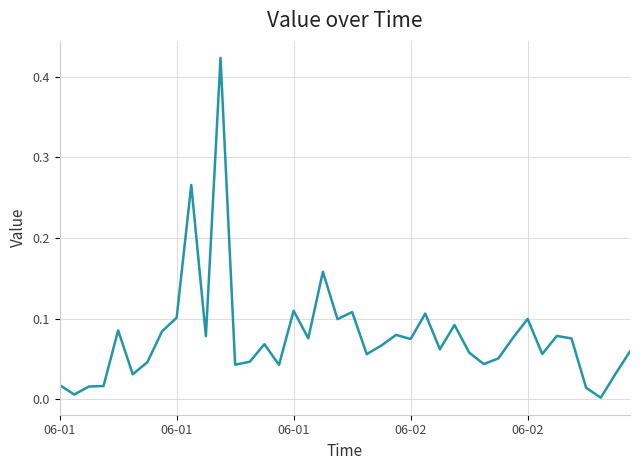

Does the chart have visible grid lines?

Yes